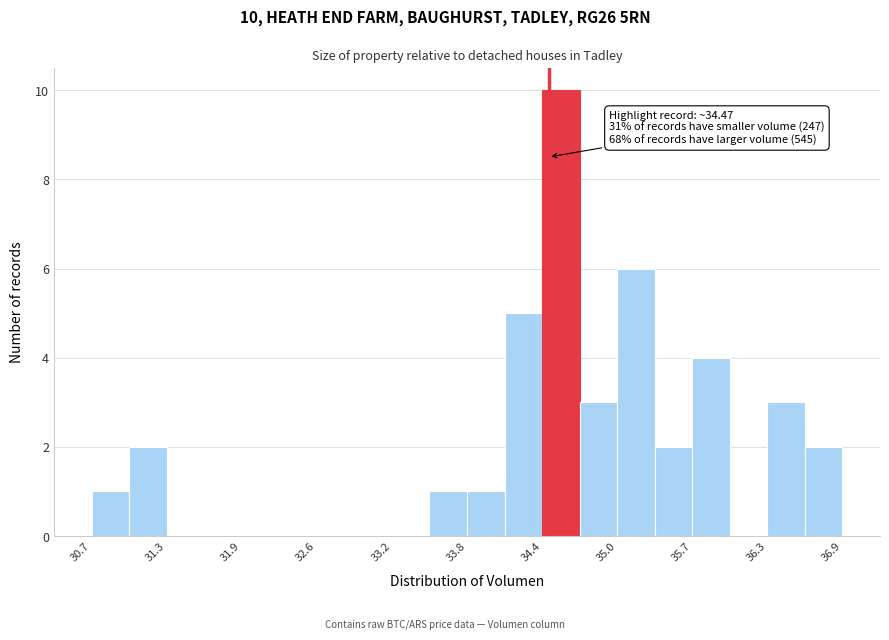

Read against the x-axis, roughly where is the centre of the tallest bar?

34.6